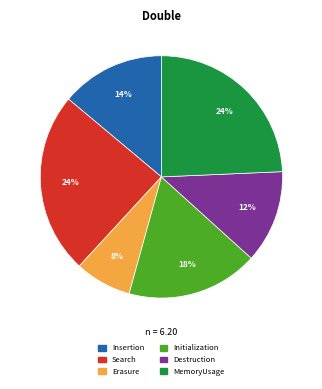

To the nearest percent, what is the average slice percentage?

17%